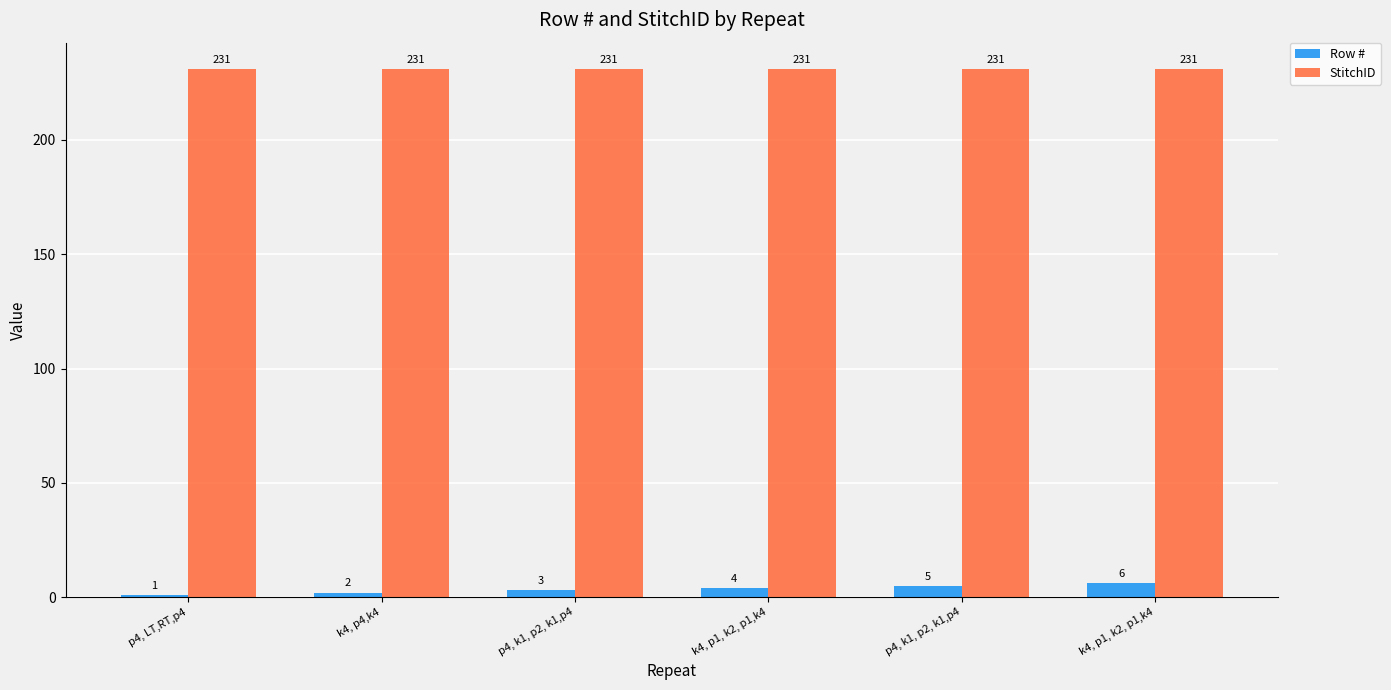

Reading right to left, what are all the values shown in this chart?

Row #: 6	5	4	3	2	1
StitchID: 231	231	231	231	231	231